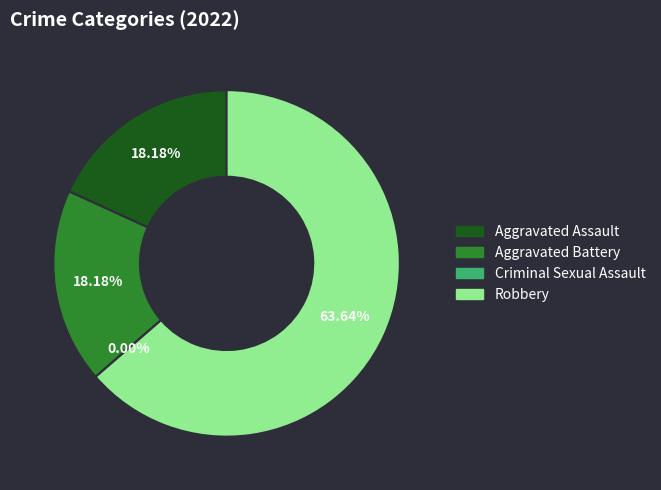

Do Criminal Sexual Assault and Aggravated Assault together represent more than half of the pie?

No